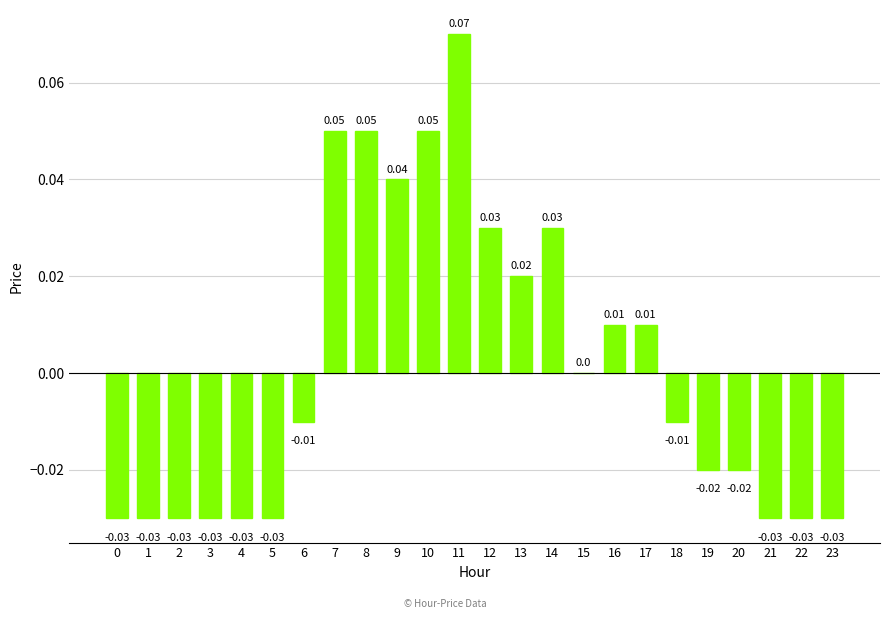

What is the change in value from 2 to 9?

+0.1